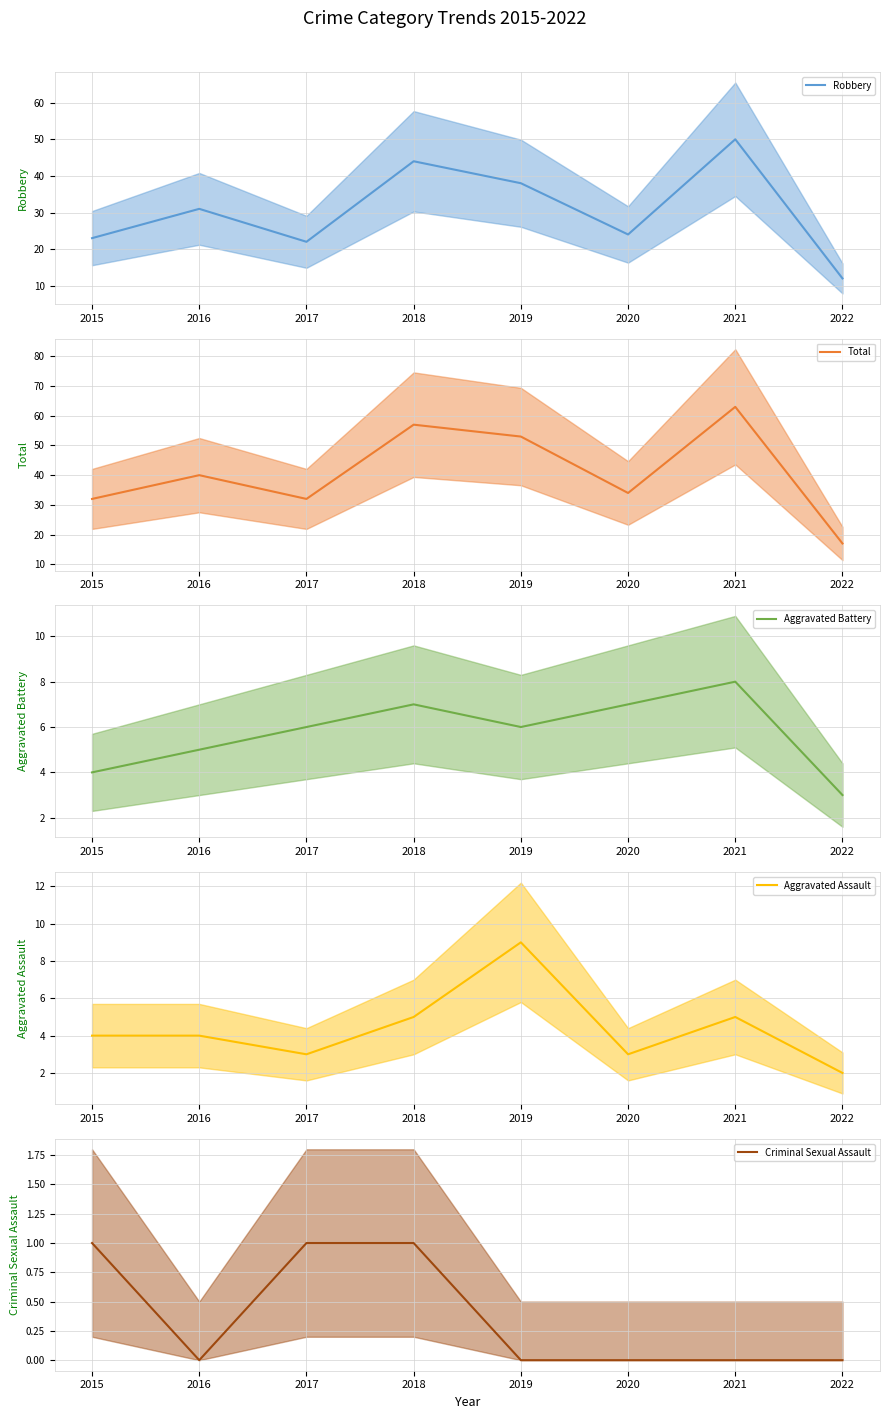

What is the value of the Aggravated Assault (mean) point at the 6th from the left?

3